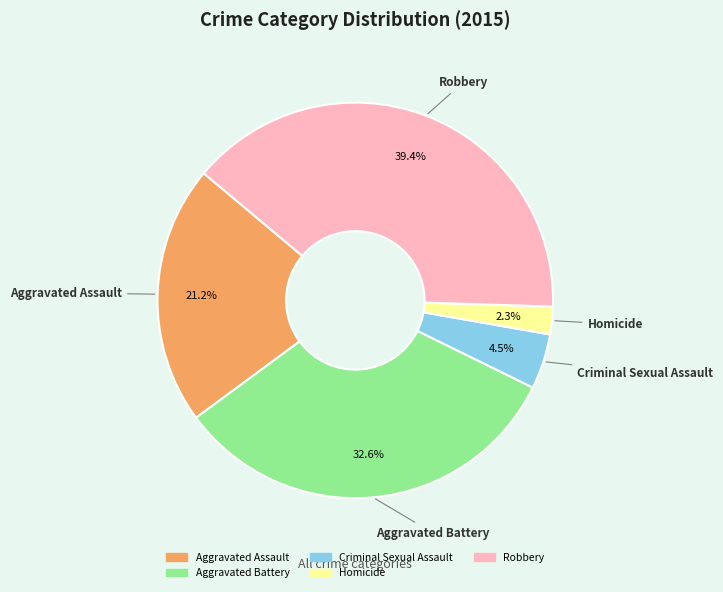

Is there any slice that represents more than half of the pie?

No